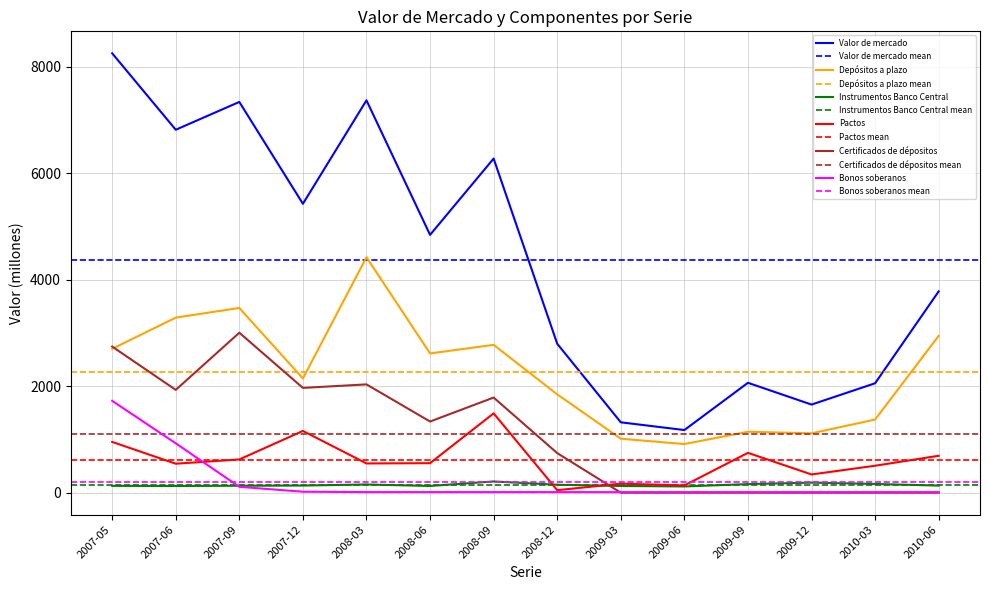

At which label is Depósitos a plazo closest to 2666?

2007-05